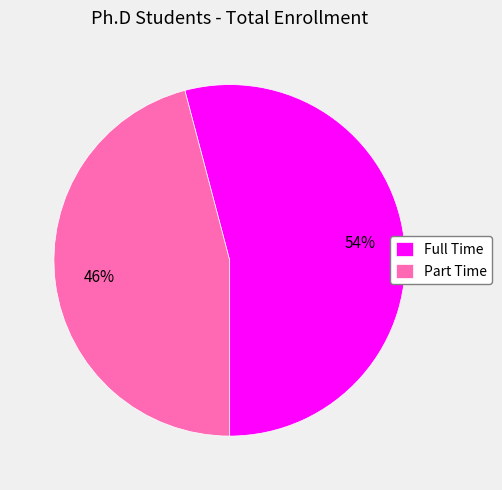

Which has a higher value, Full Time or Part Time?

Full Time